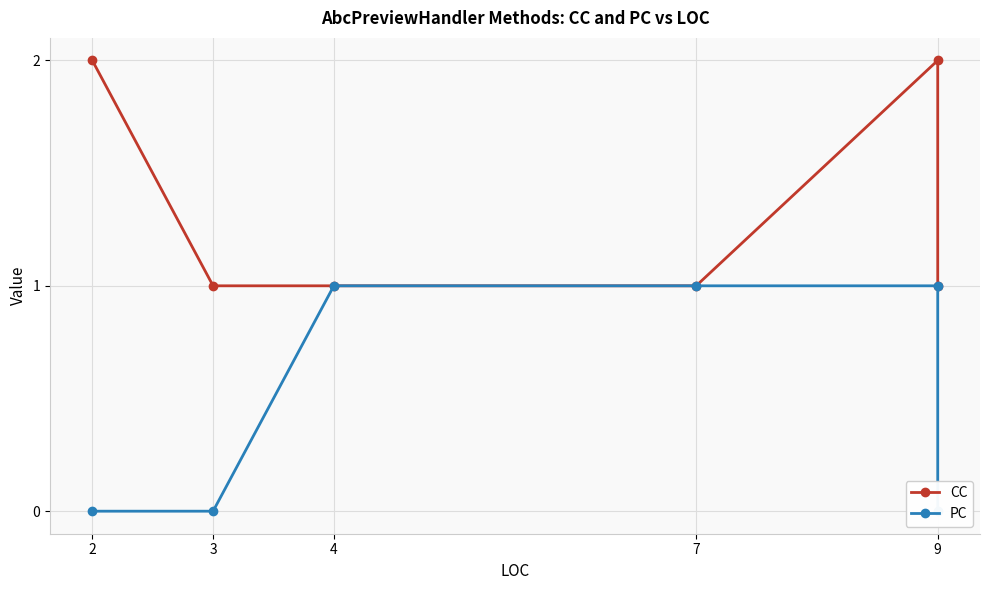

Reading left to right, transcribe all the data shown in this chart.

CC: 2	1	1	1	2	1
PC: 0	0	1	1	1	0